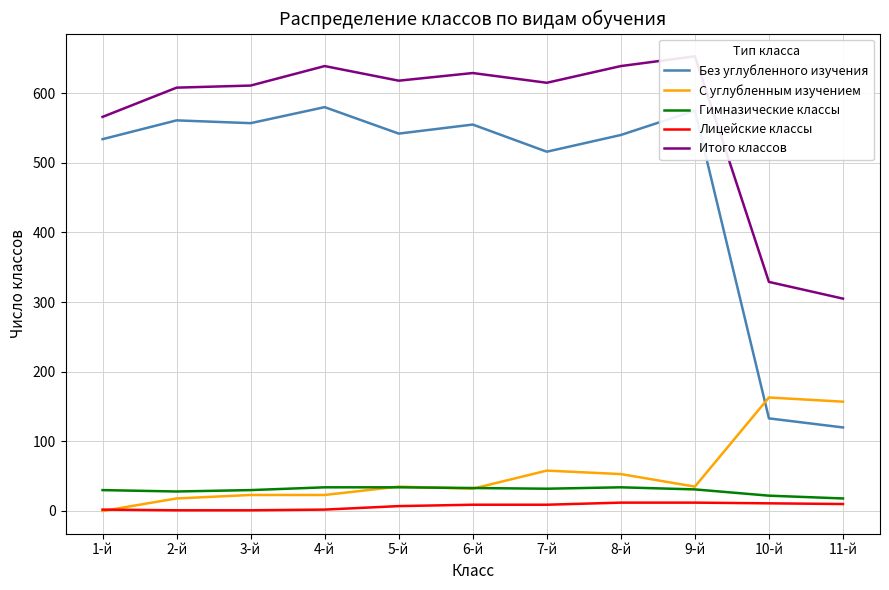

Which series has the largest range (max minus min)?

Без углубленного изучения